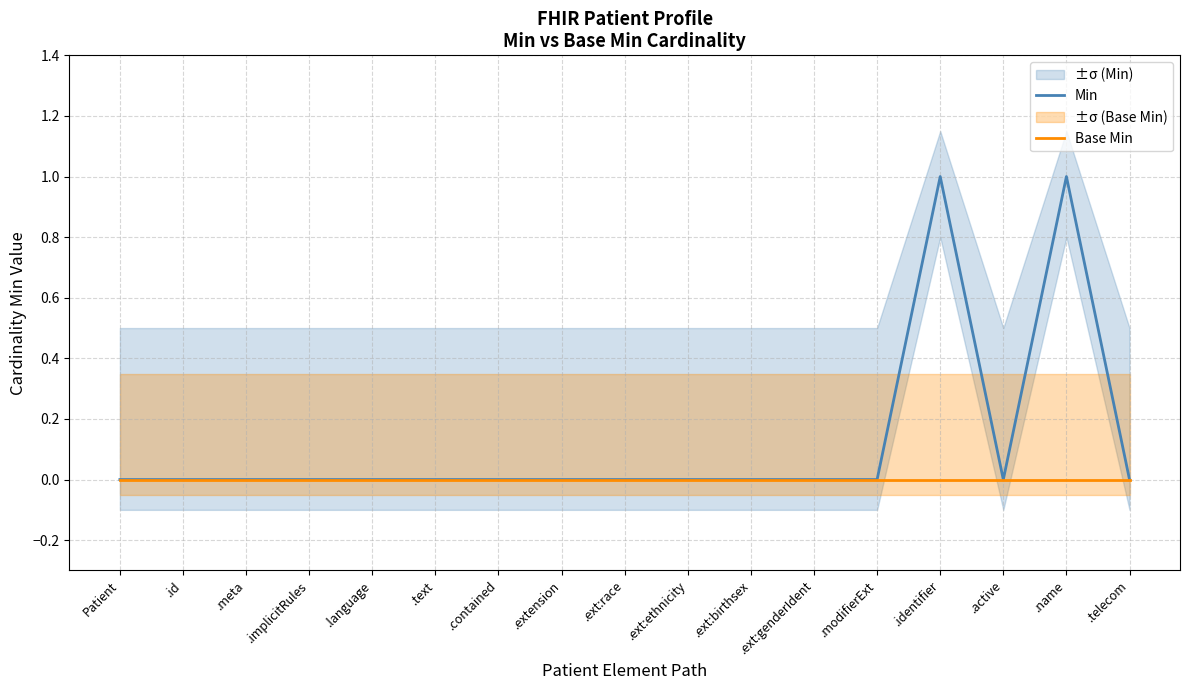

At which label is Min closest to 0?

Patient